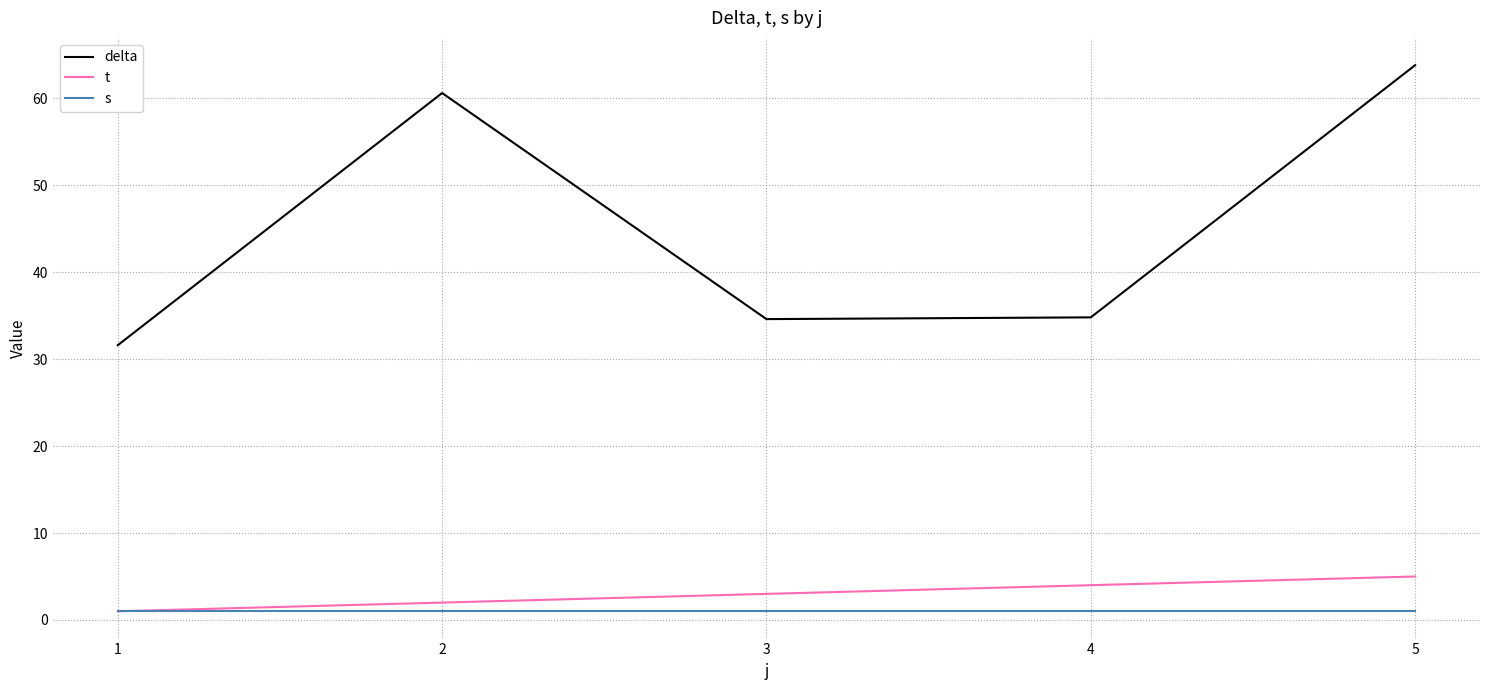

What are all the series names shown in the legend?

delta, t, s